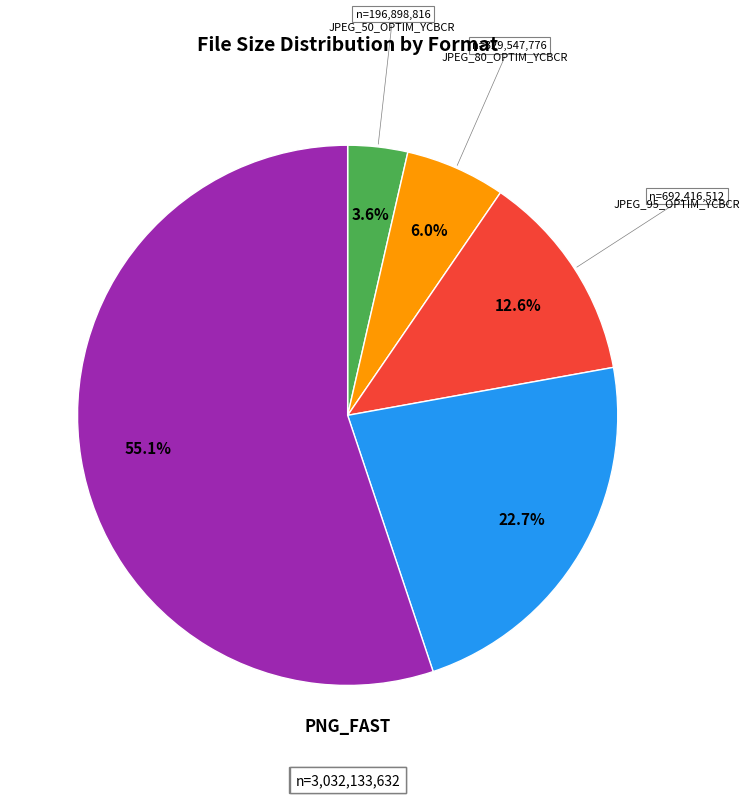

Count the number of slices in the pie.

5